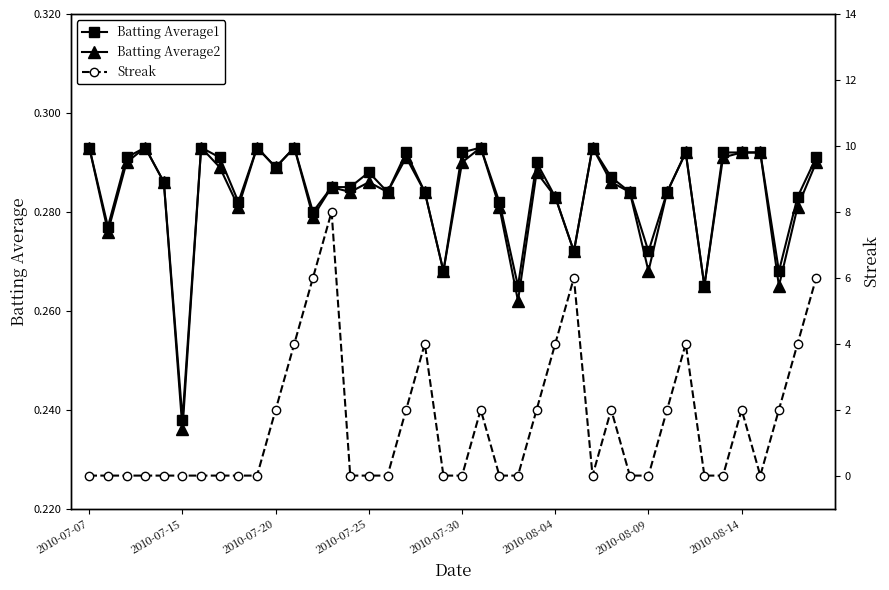

At which label does Batting Average1 reach its minimum?

2010-07-15